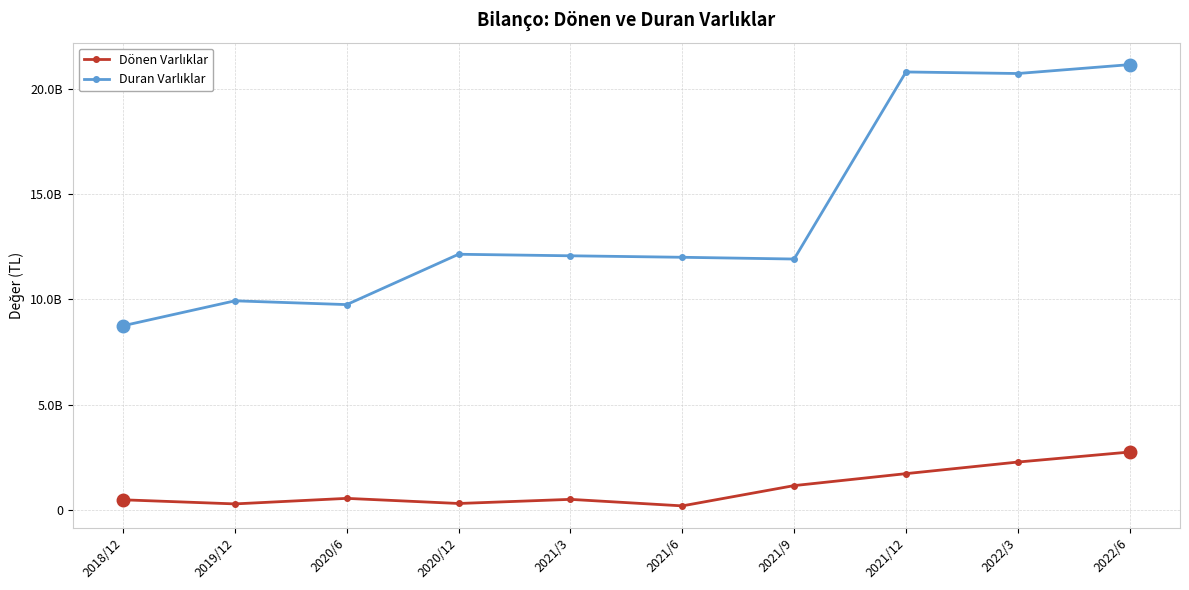

What are all the series names shown in the legend?

Dönen Varlıklar, Duran Varlıklar